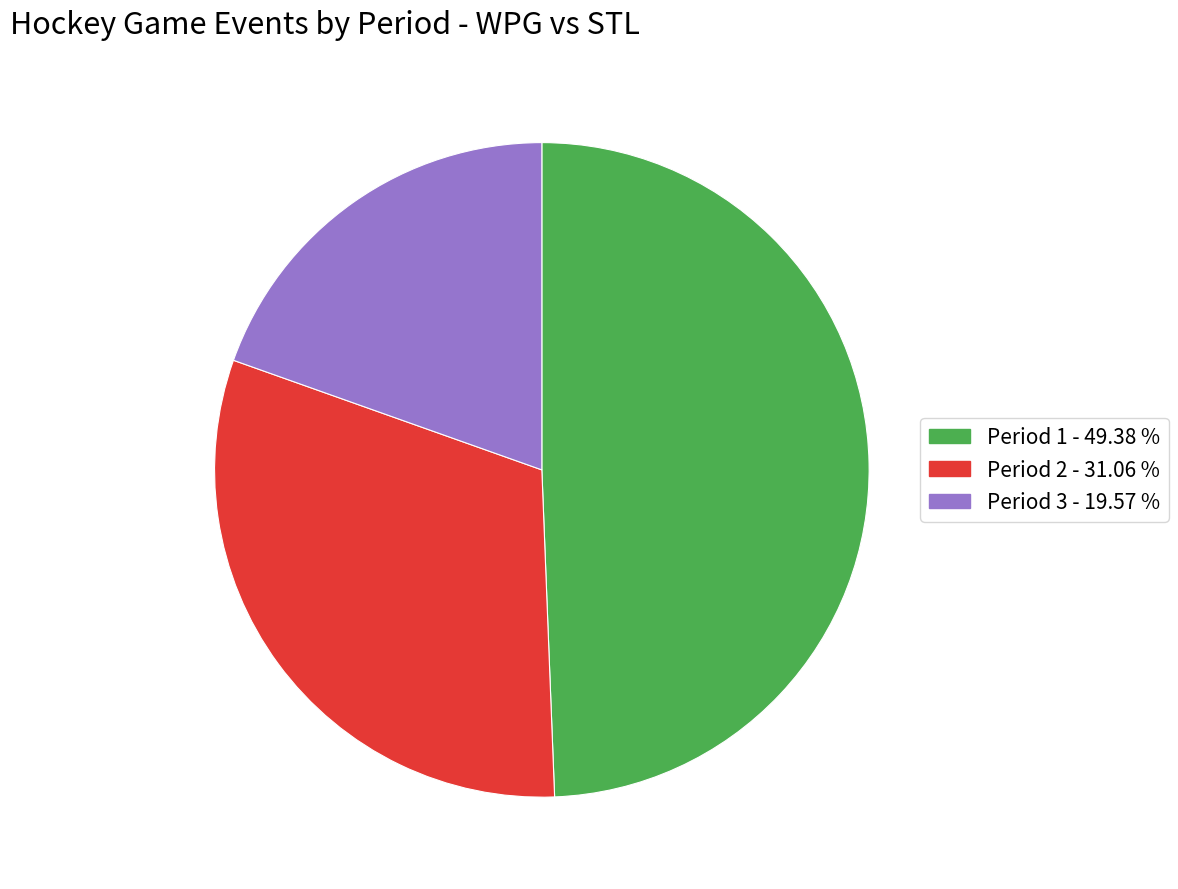

Between Period 2 and Period 3, which is larger?

Period 2